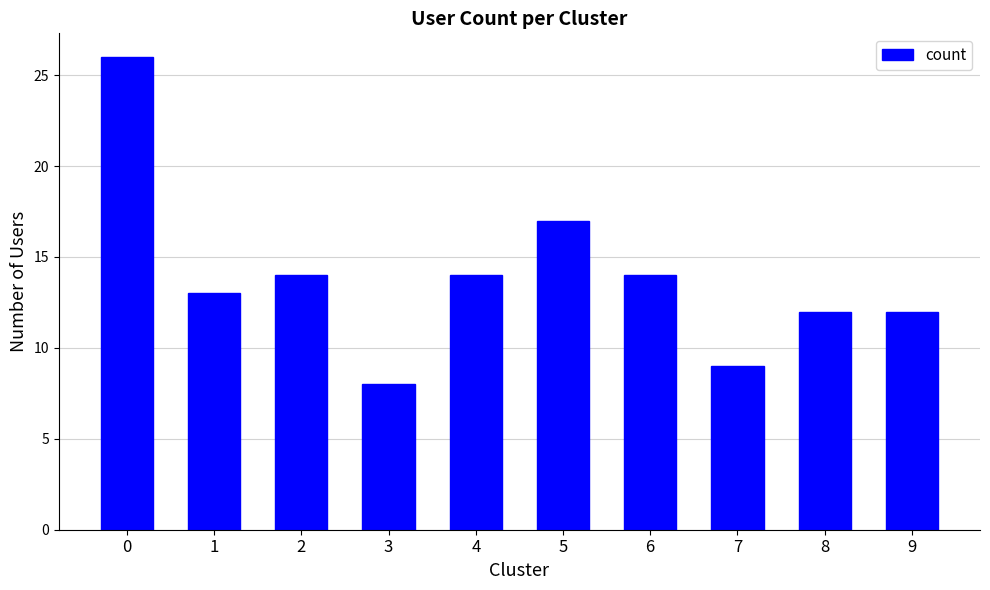

How many data points does each series have?

10